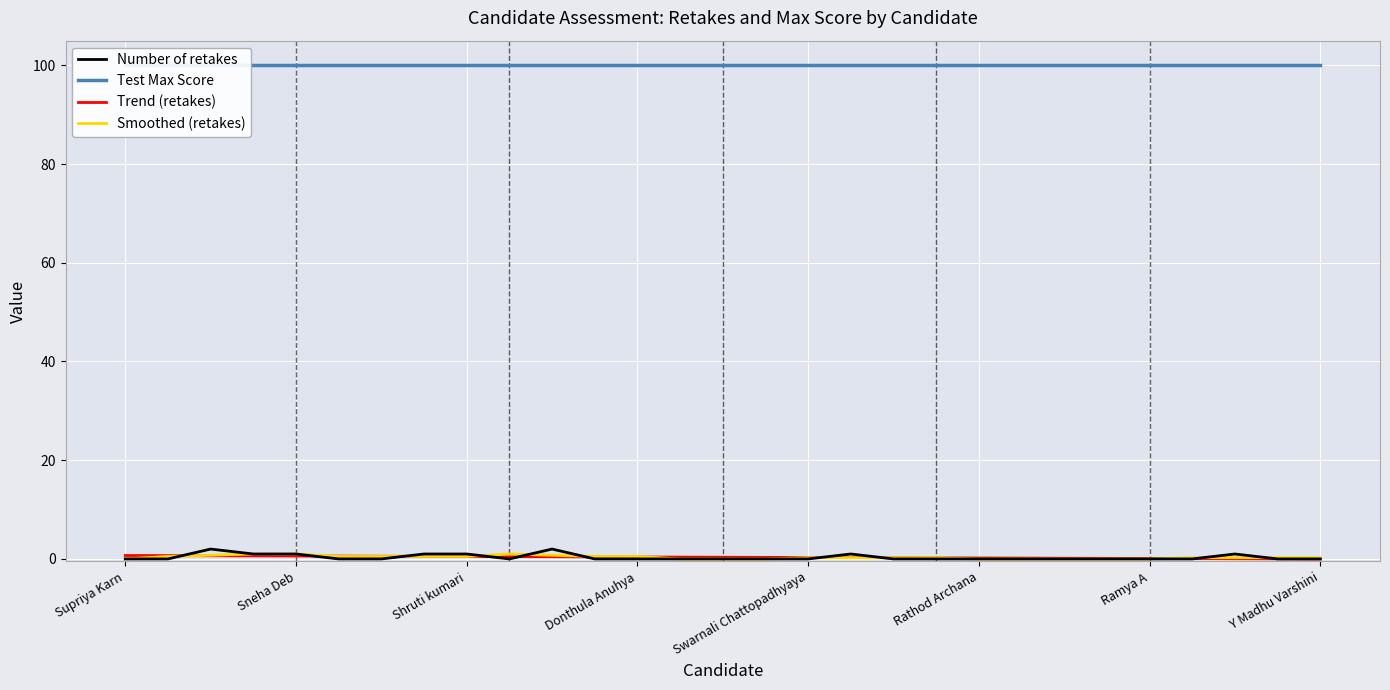

True or false: Trend (retakes) has a value of 0.8 at Shruti kumari.

False